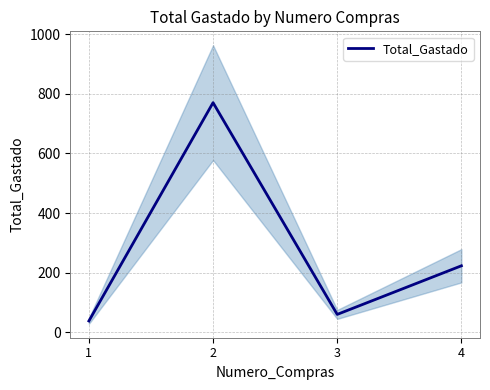

What is the difference between the maximum and minimum values?

732